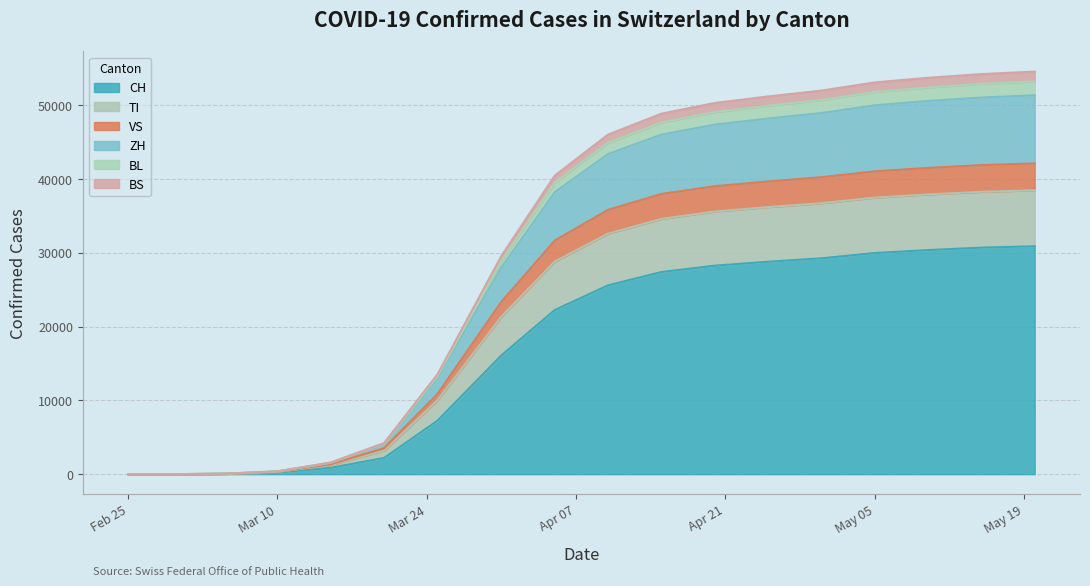

What is the maximum value for CH?

30897